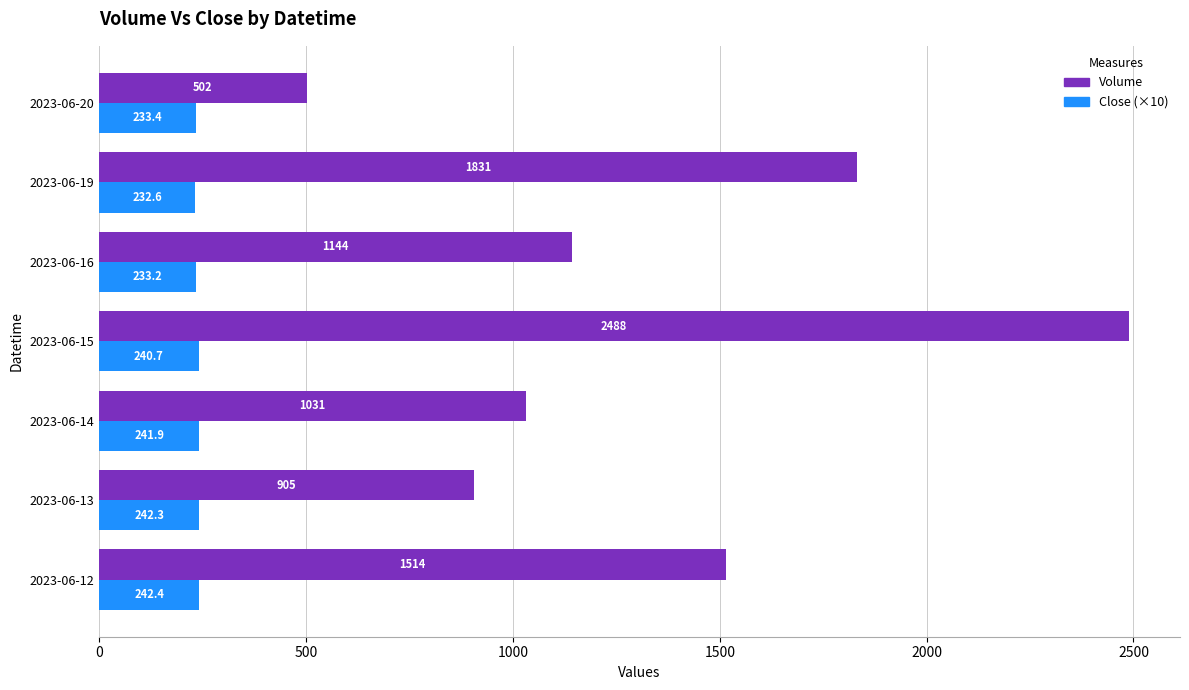

List the series in order of their overall mean, highest first.

Volume, Close (×10)